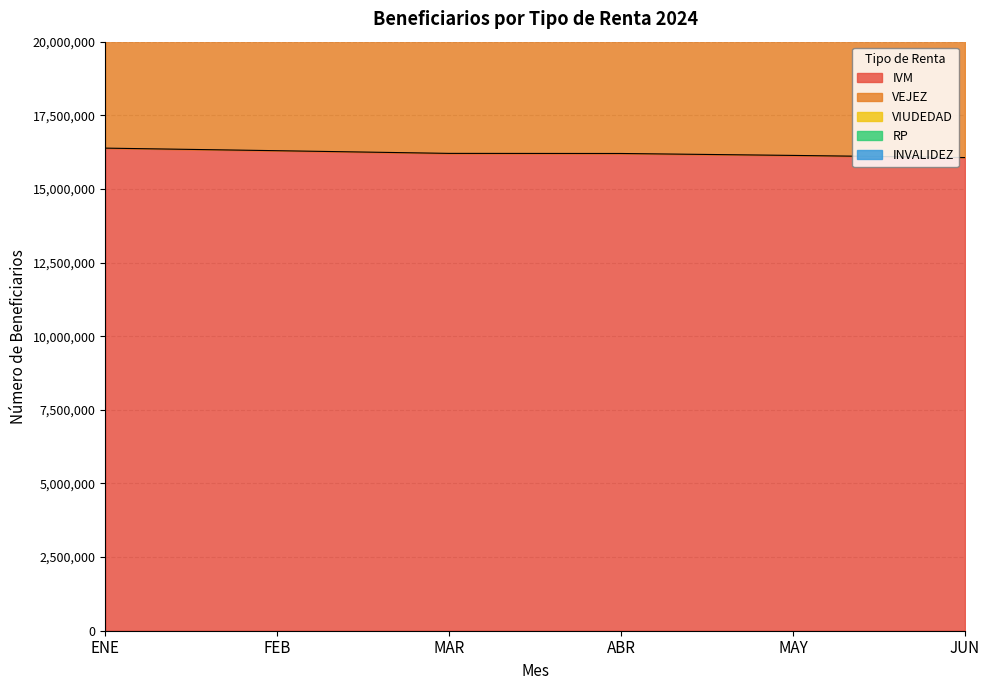

What is the maximum value shown in the chart?

35214600